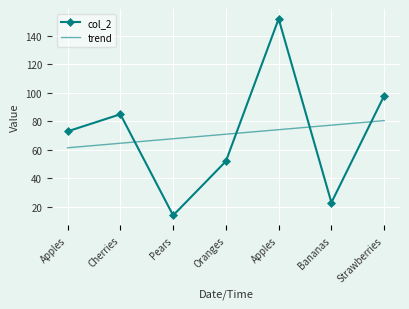

What are all the series names shown in the legend?

col_2, trend